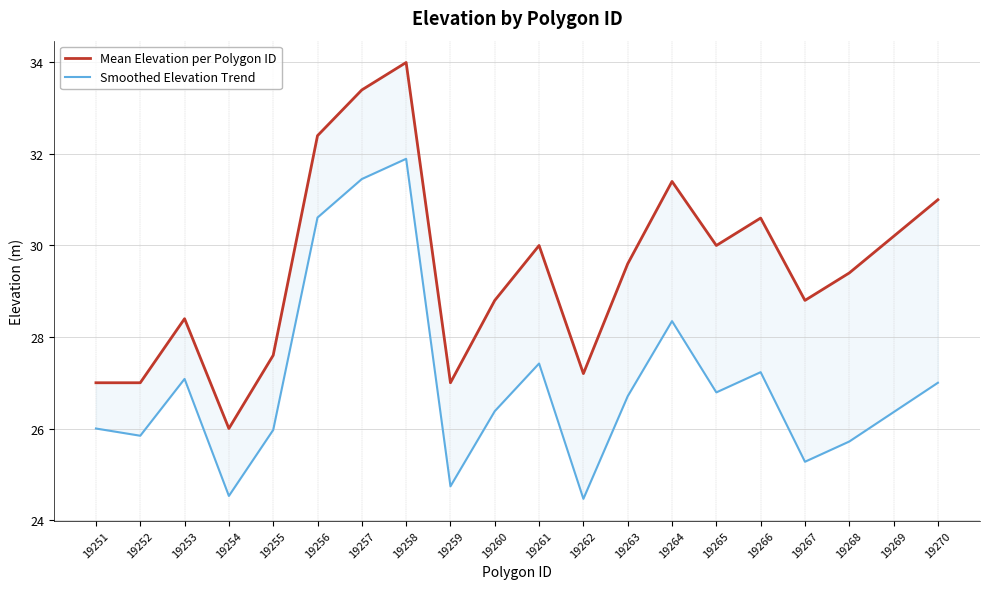

True or false: Mean Elevation per Polygon ID and Smoothed Elevation Trend cross at least once.

False